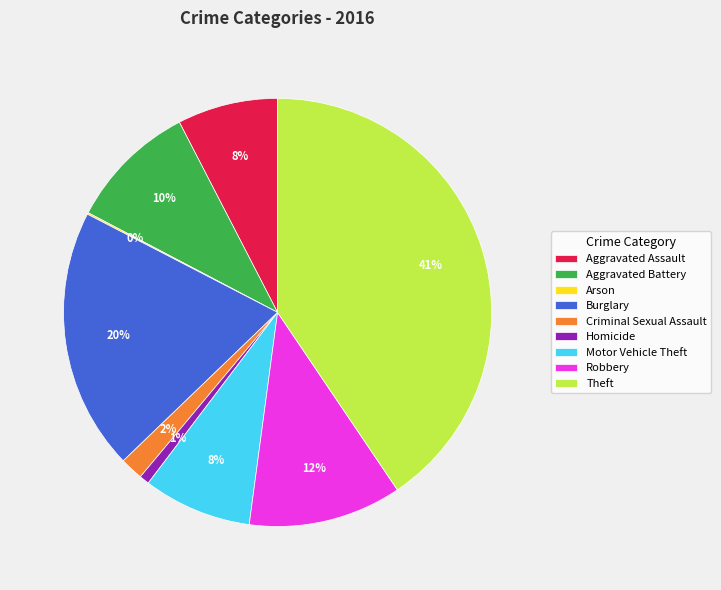

Combined, do Aggravated Assault and Homicide account for over 50%?

No